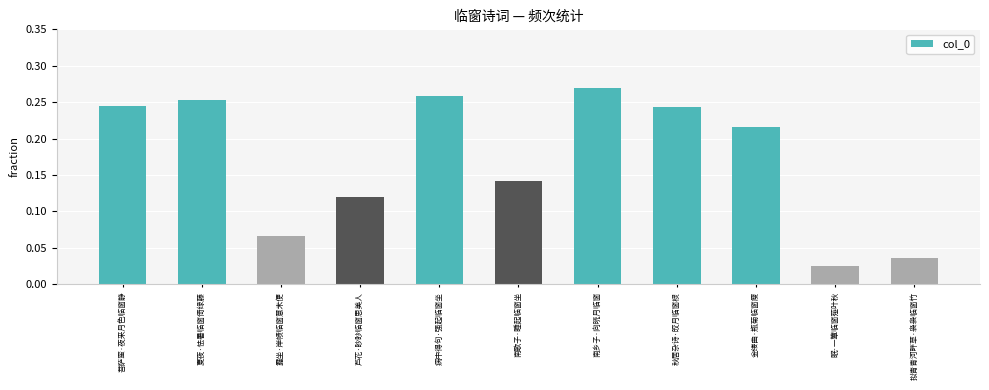

Which label corresponds to the largest value in the chart?

南乡子·向晓月临窗